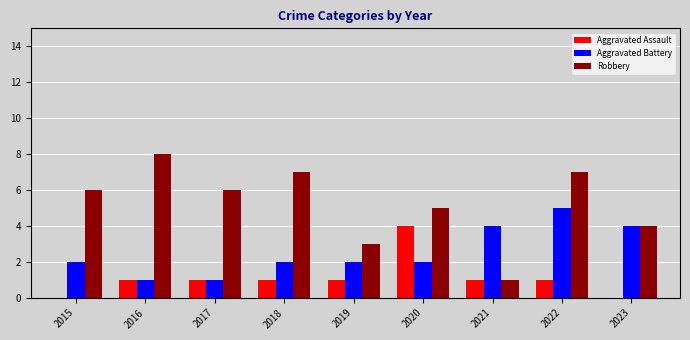

What is the sum of all Aggravated Assault values?

10